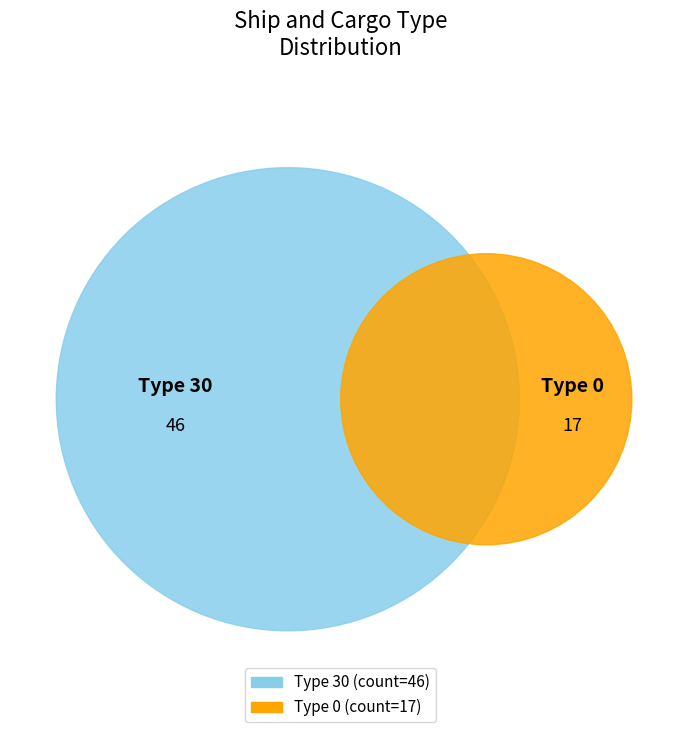

The 30 slice represents 86% of the pie. True or false?

False